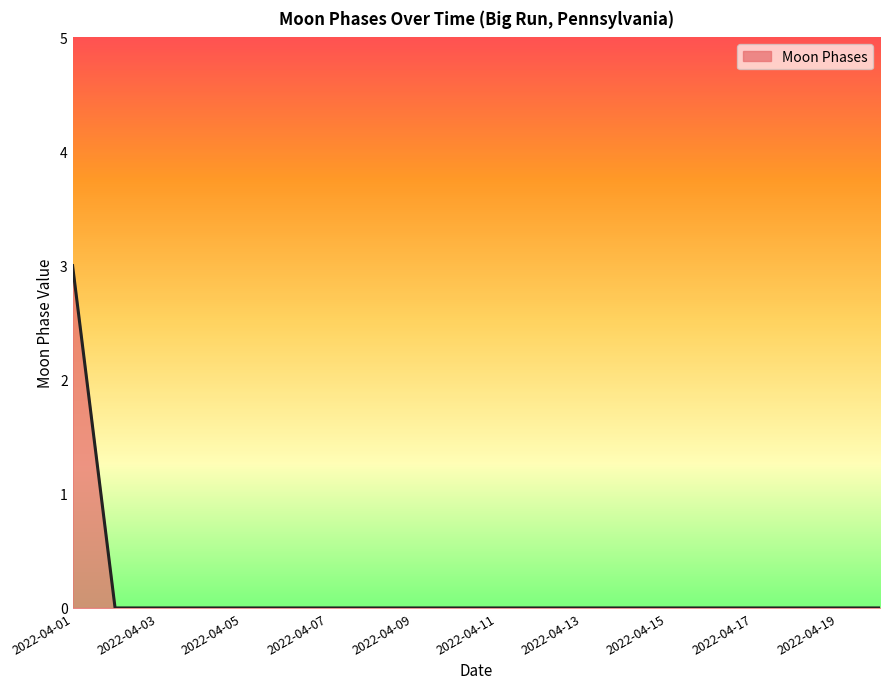

Does the chart display data point markers on the line(s)?

No